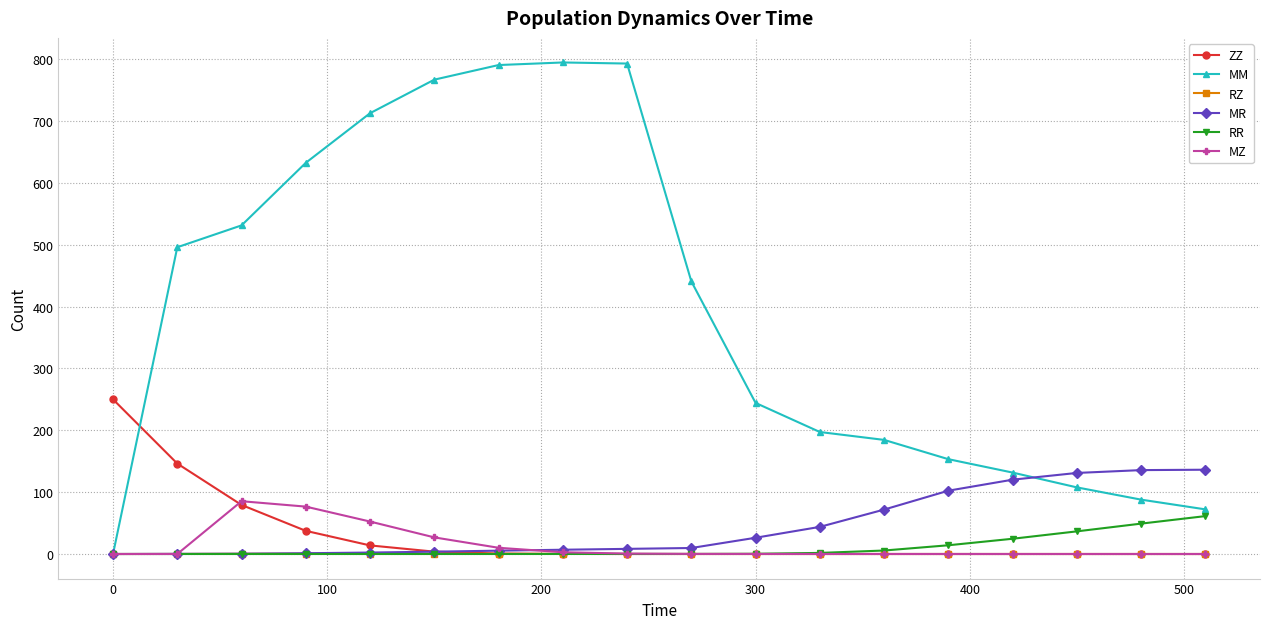

What is the value of the MM point at the 14th from the left?

153.3